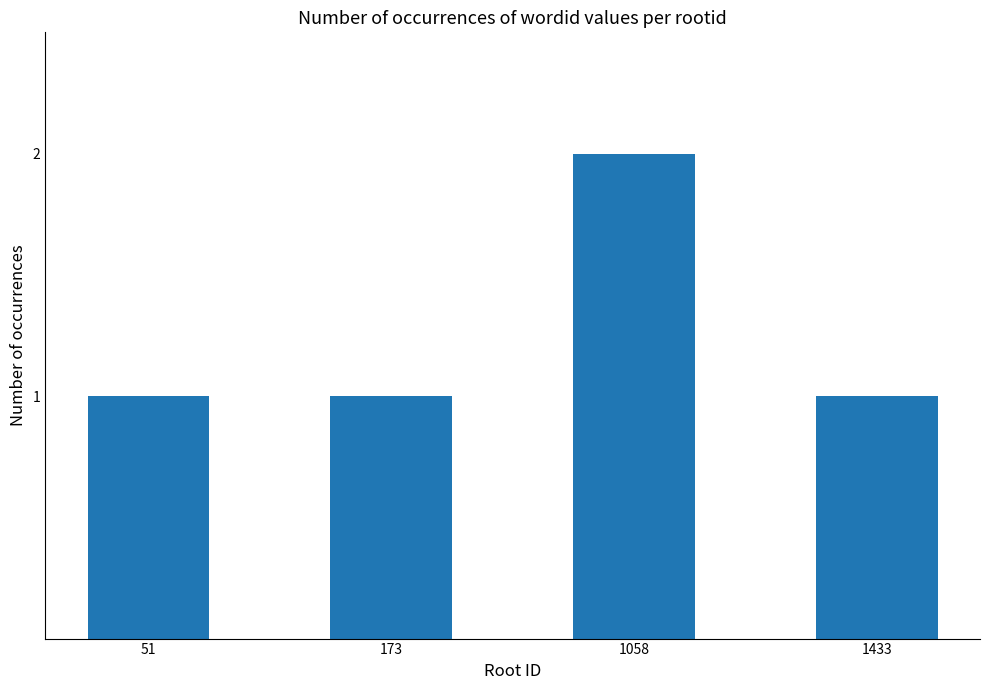

Does the chart contain any negative values?

No